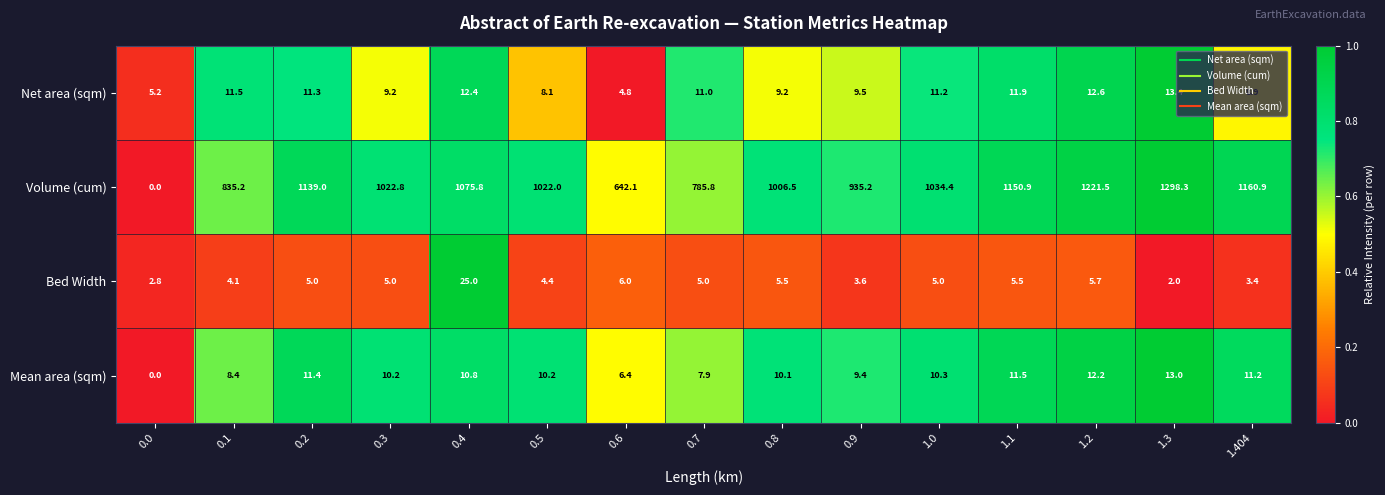

Rank the series at 0.6 from highest to lowest value.

Volume (cum), Mean area (sqm), Bed Width, Net area (sqm)